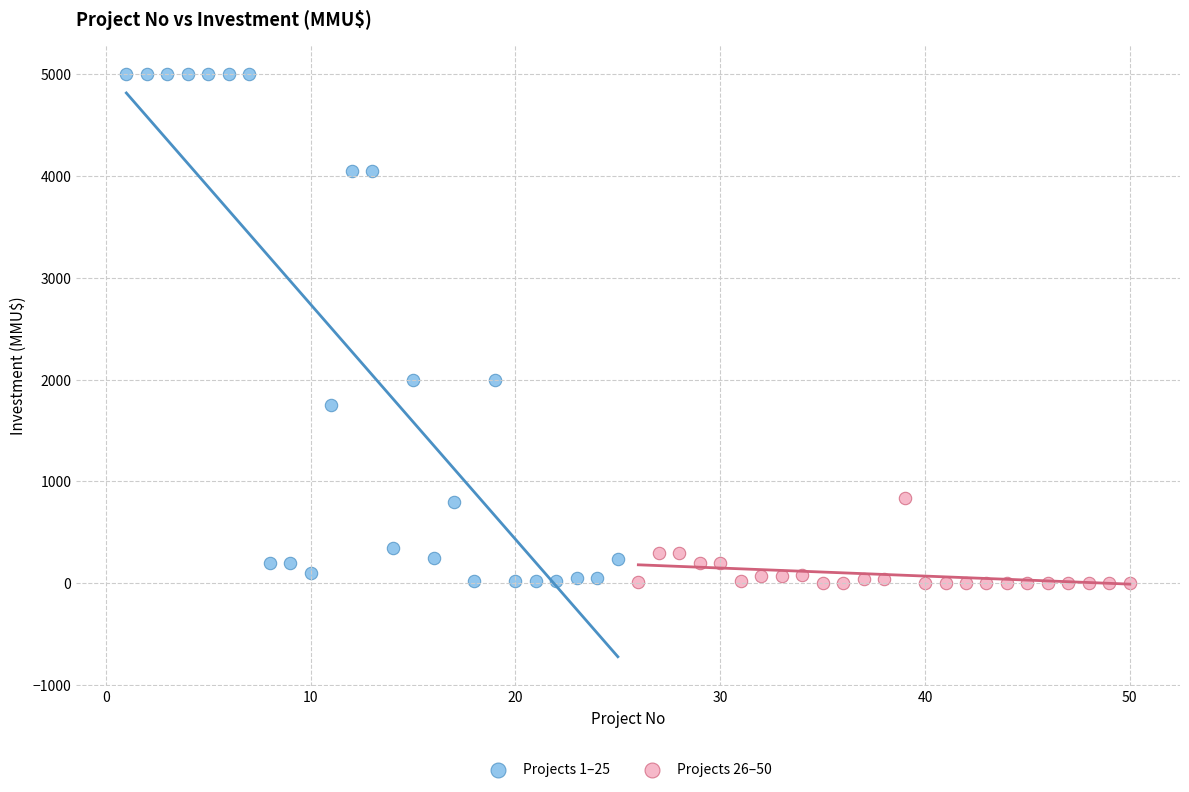

Which series contains the highest Y value?

Projects 1–25